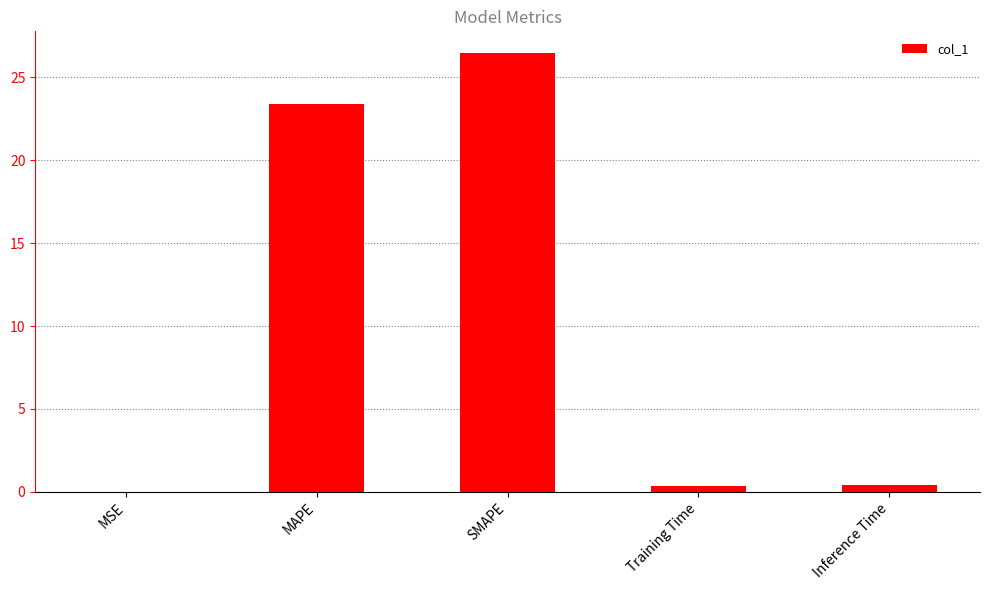

At which category does the chart reach its peak across all series?

SMAPE